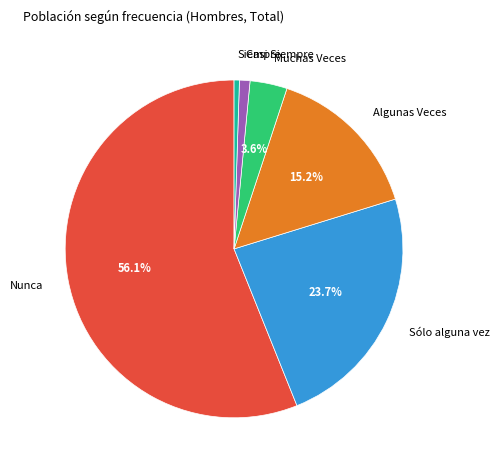

What percentage is the Nunca slice, to the nearest percent?

56%